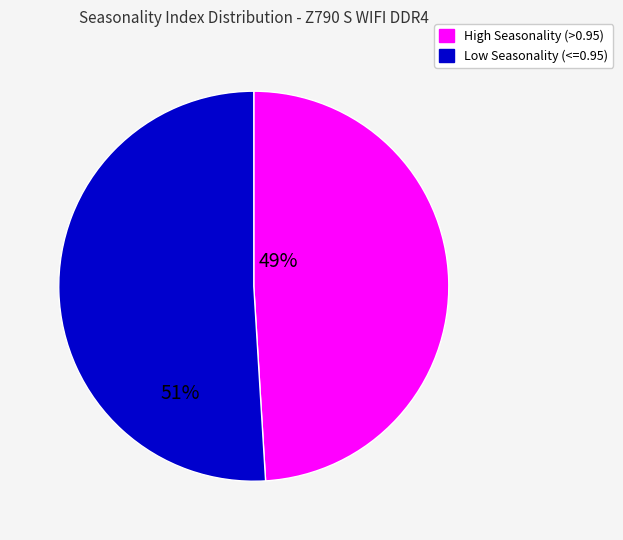

Is there any slice that represents more than half of the pie?

Yes